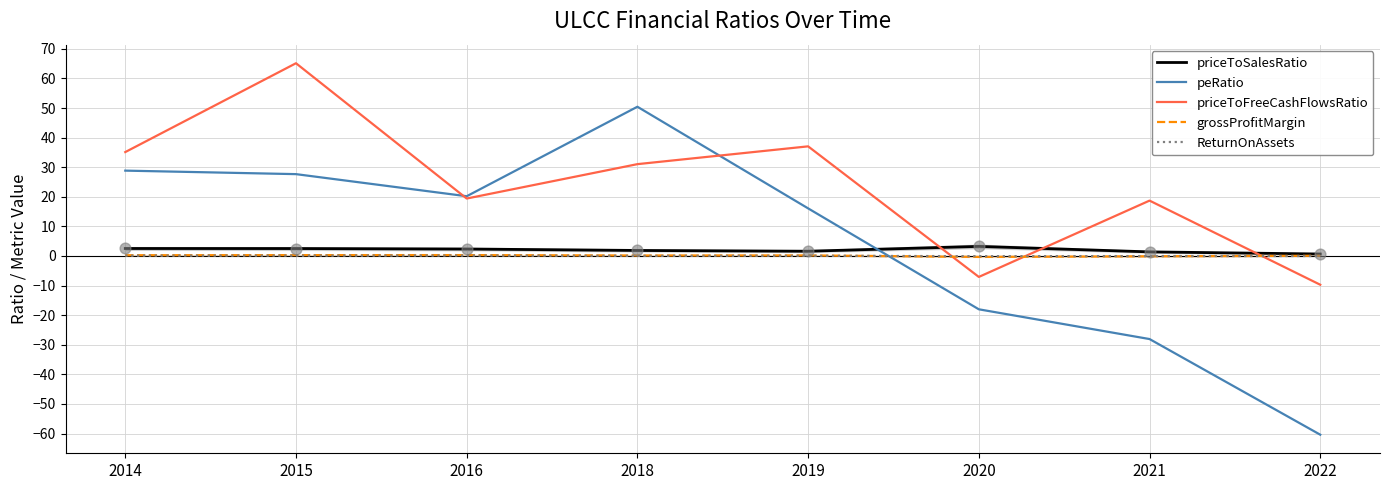

At which category is the sum across all series the highest?

2015